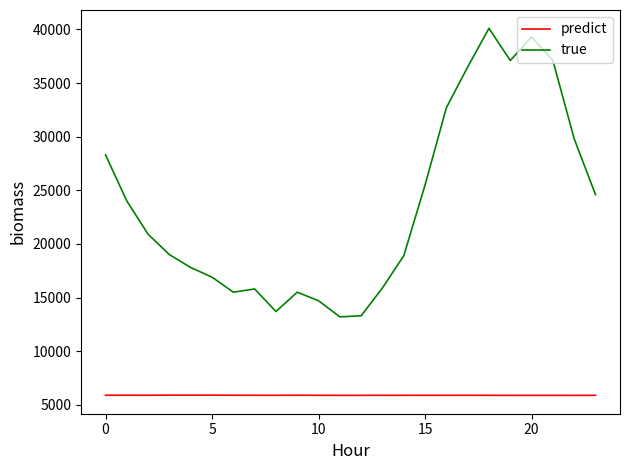

How many lines are shown in the chart?

2